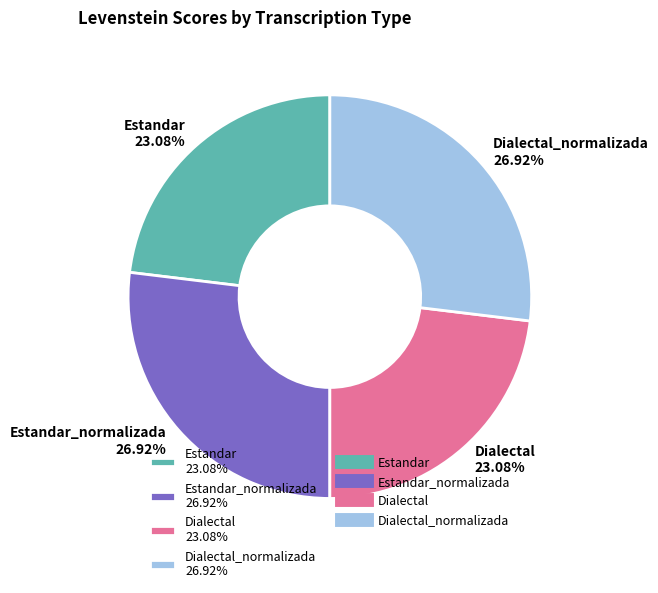

Is Estandar 23.08% the majority of the pie?

No